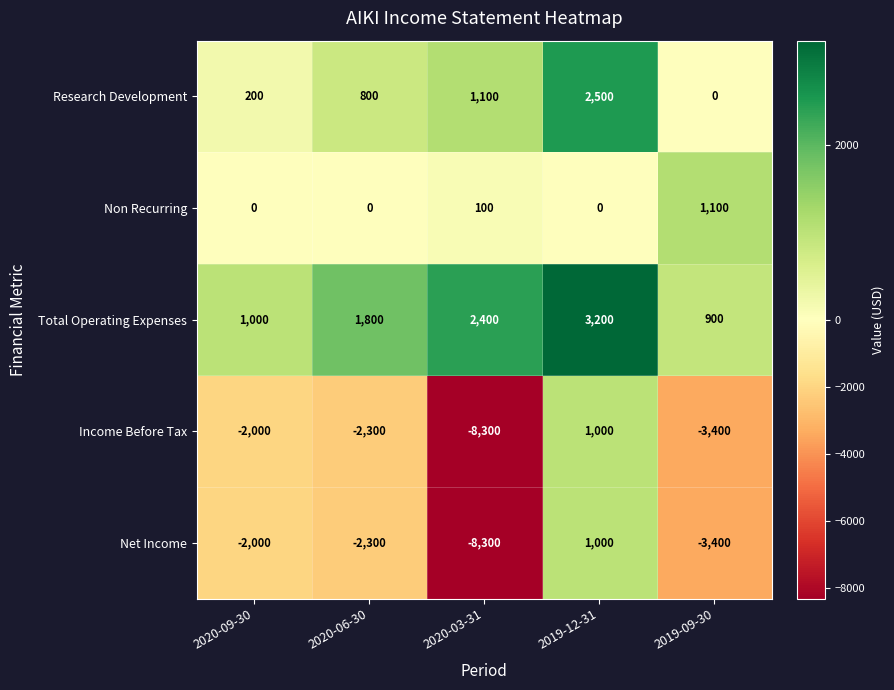

What is the smallest value displayed?

-8300